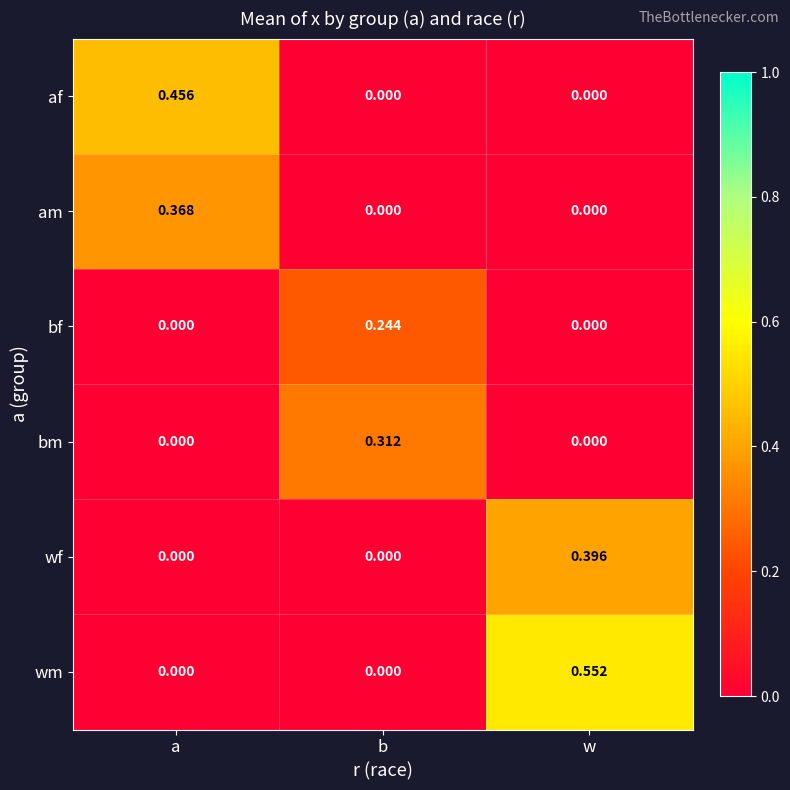

How many data points does each series have?

3